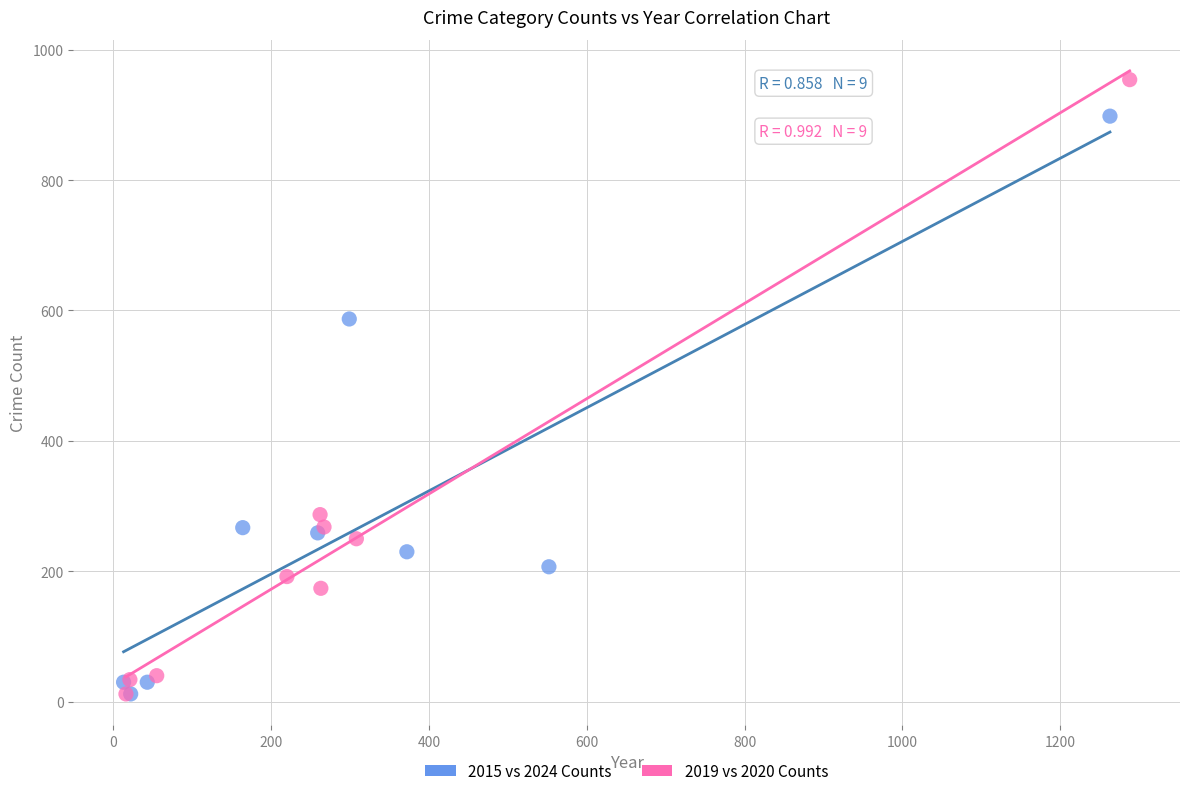

Which series reaches the maximum Y coordinate?

2019 vs 2020 Counts